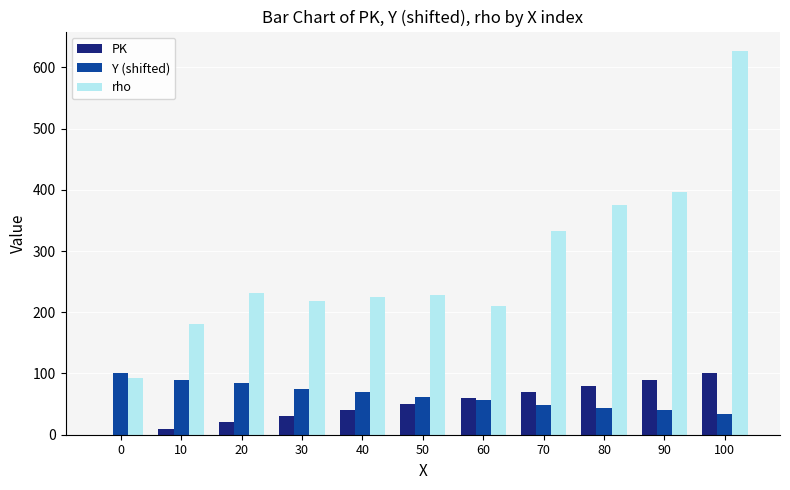

Is it true that PK equals 40 at 40?

True